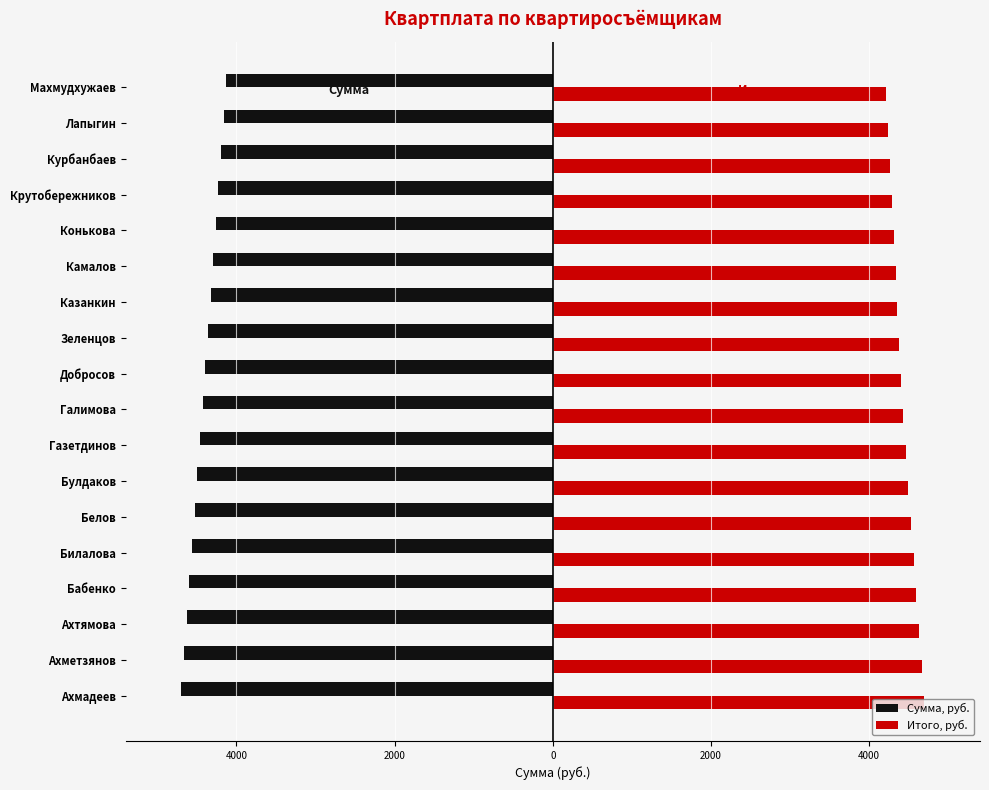

Reading left to right, list all the values displayed in this chart.

Сумма, руб.: -4697.0	-4663.4	-4629.9	-4596.4	-4562.8	-4529.2	-4495.7	-4462.1	-4428.6	-4395.1	-4361.5	-4327.9	-4294.4	-4260.9	-4227.3	-4193.8	-4160.2	-4126.6
Итого, руб.: 4697.0	4663.4	4629.9	4596.4	4562.8	4529.2	4495.7	4462.1	4428.6	4405.1	4381.5	4357.9	4334.4	4310.9	4287.3	4263.8	4240.2	4216.6